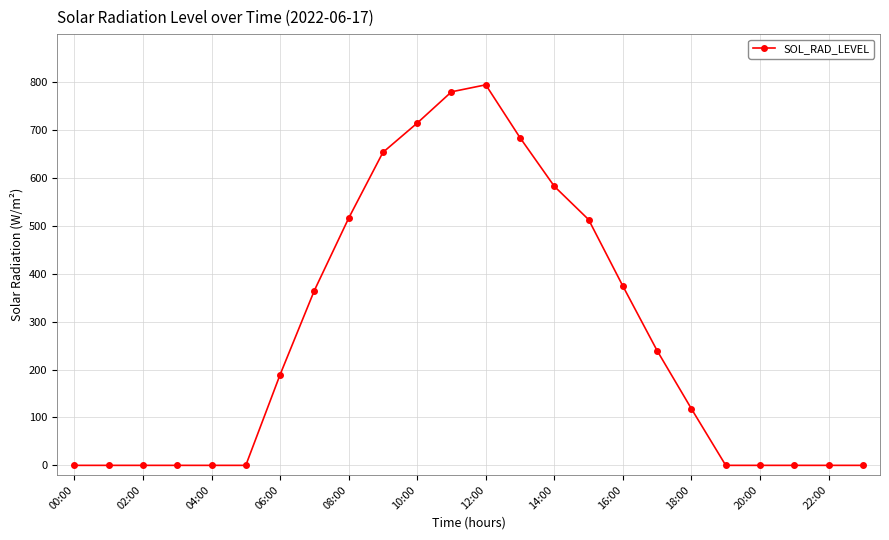

What is the value of the 17th point from the left?

374.1